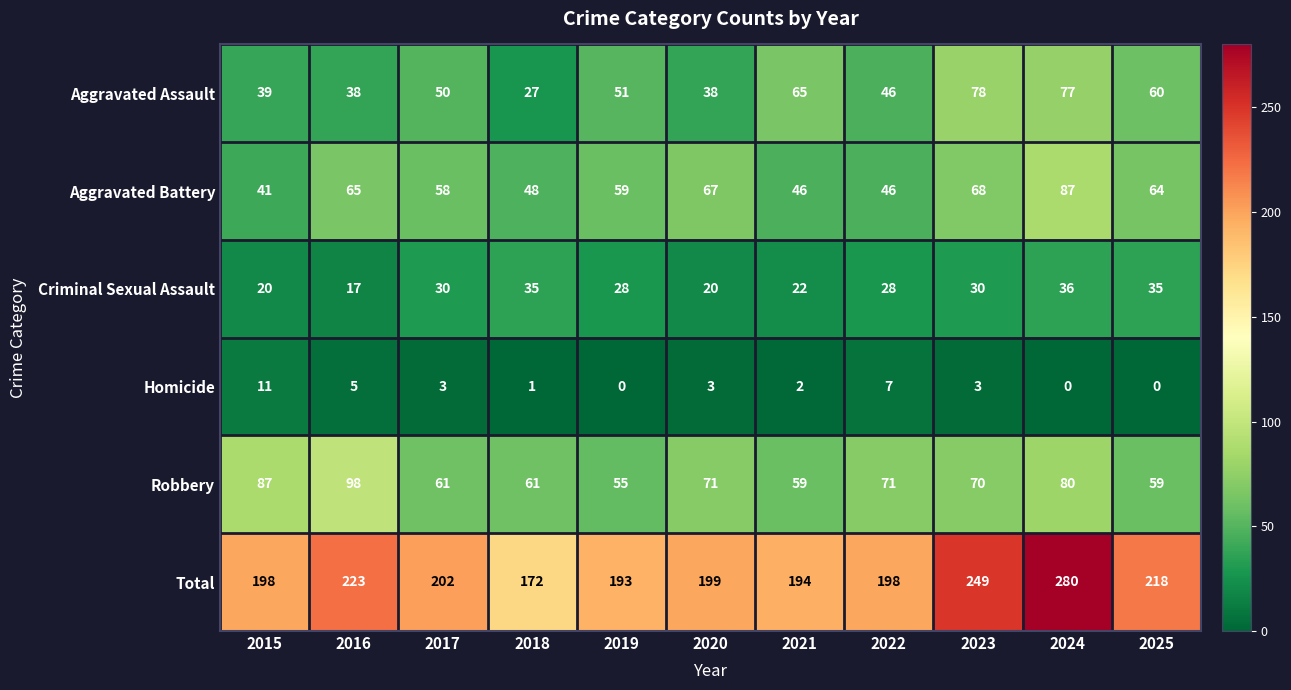

What is the greatest value displayed?

280